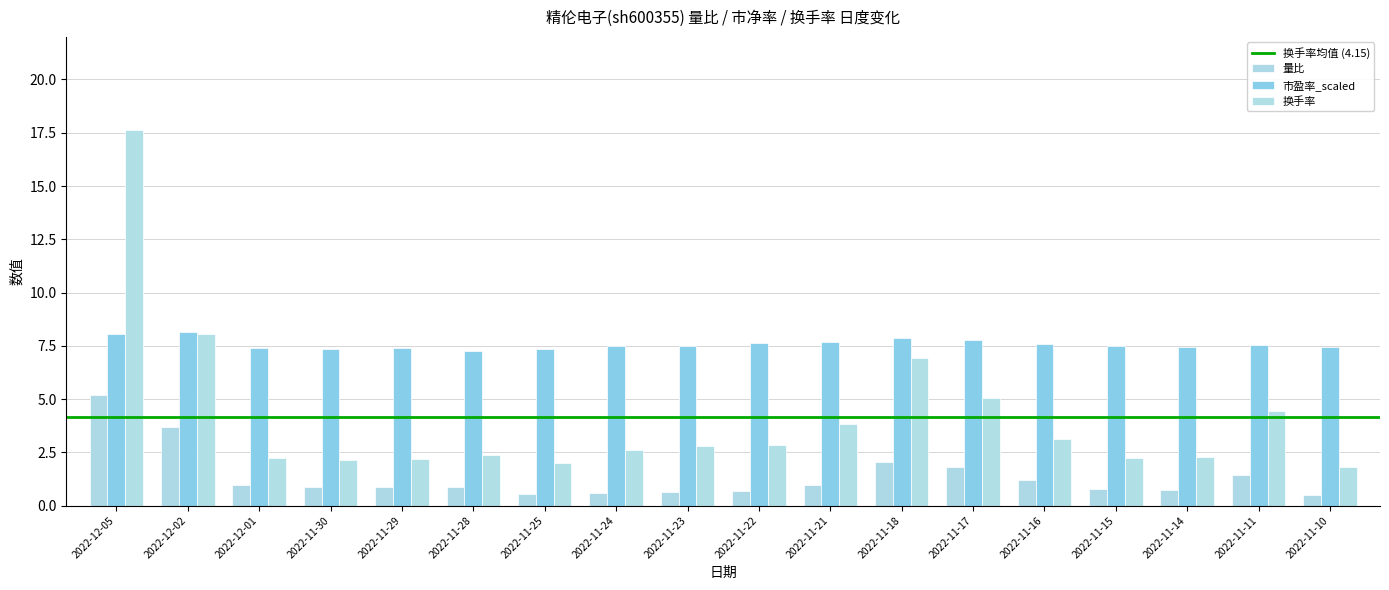

Which series has the widest spread of values?

换手率